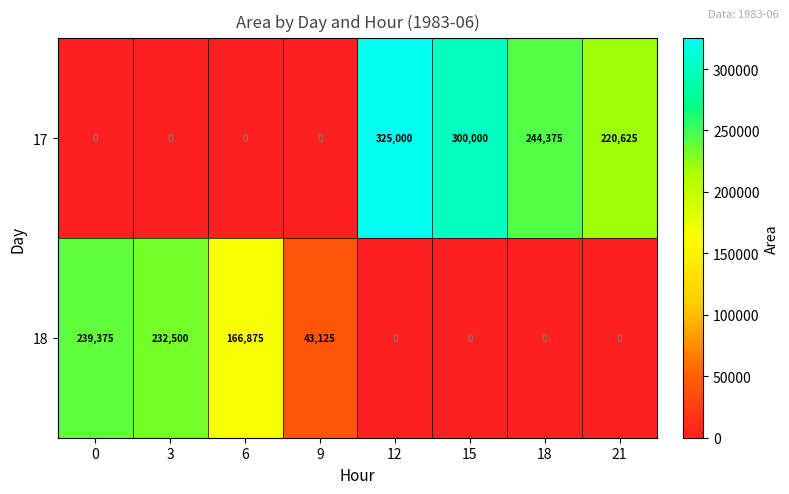

True or false: 17 has a value of 300000 at 15.

True